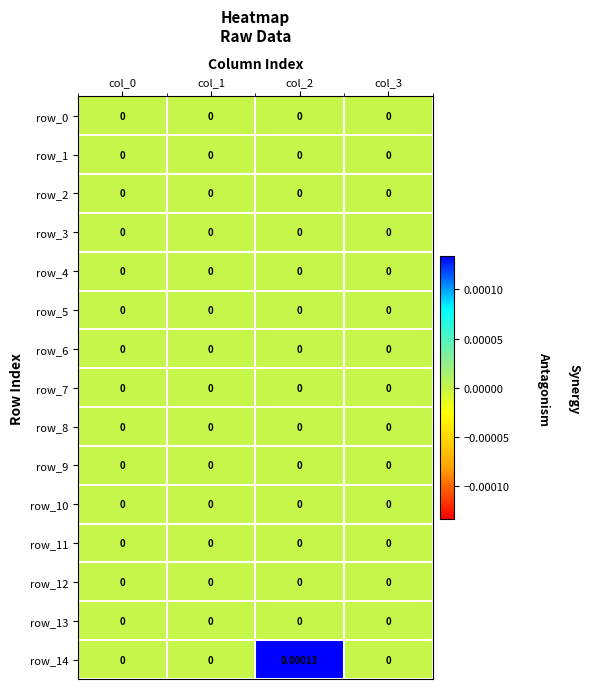

At how many categories does at least one series exceed 0?

1